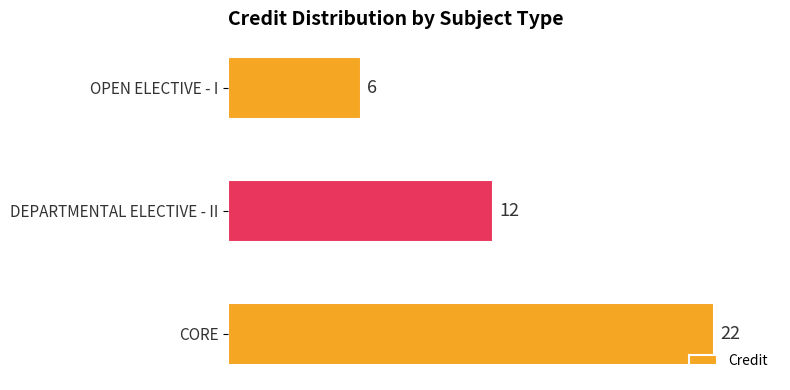

What is the difference between the second highest and minimum values?

6